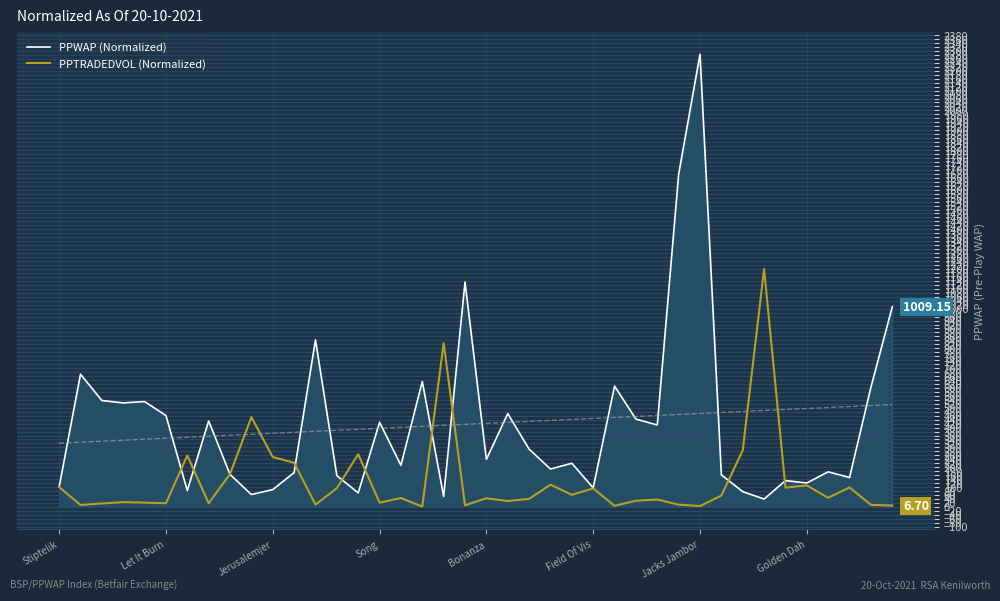

What is the average value of the PPTRADEDVOL (Normalized) series?

130.2